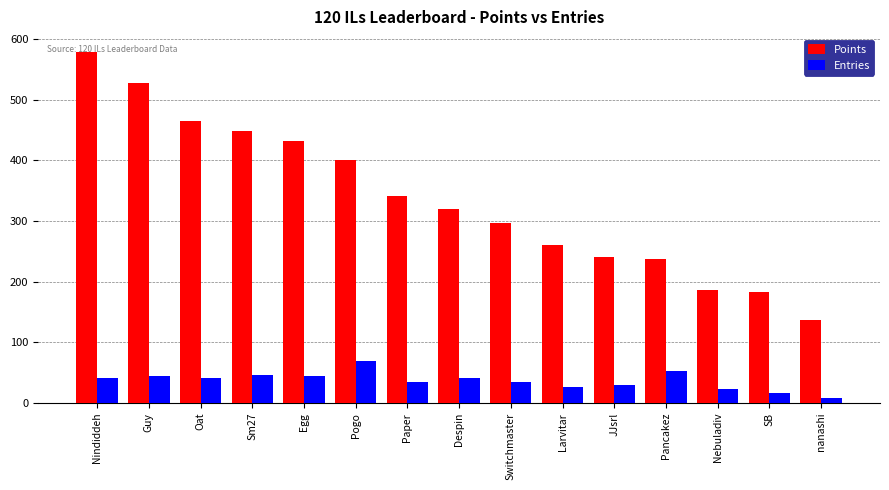

What is the label of the 10th bar from the left?

Larvitar